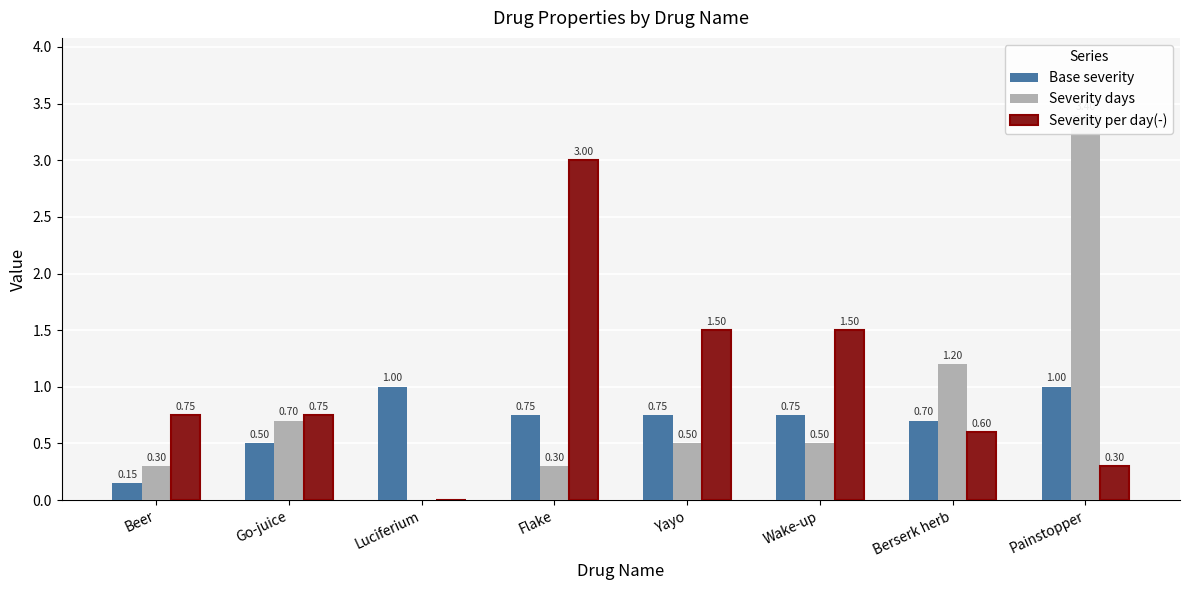

What is the label of the 3rd bar from the right?

Wake-up